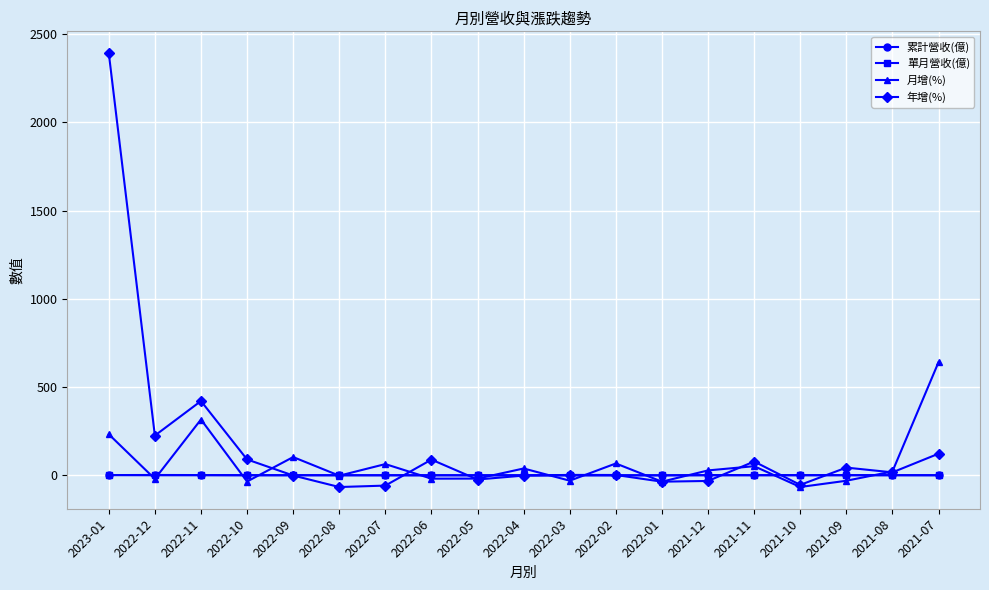

Between 2022-11 and 2022-07, which series saw the biggest shift?

年增(%)